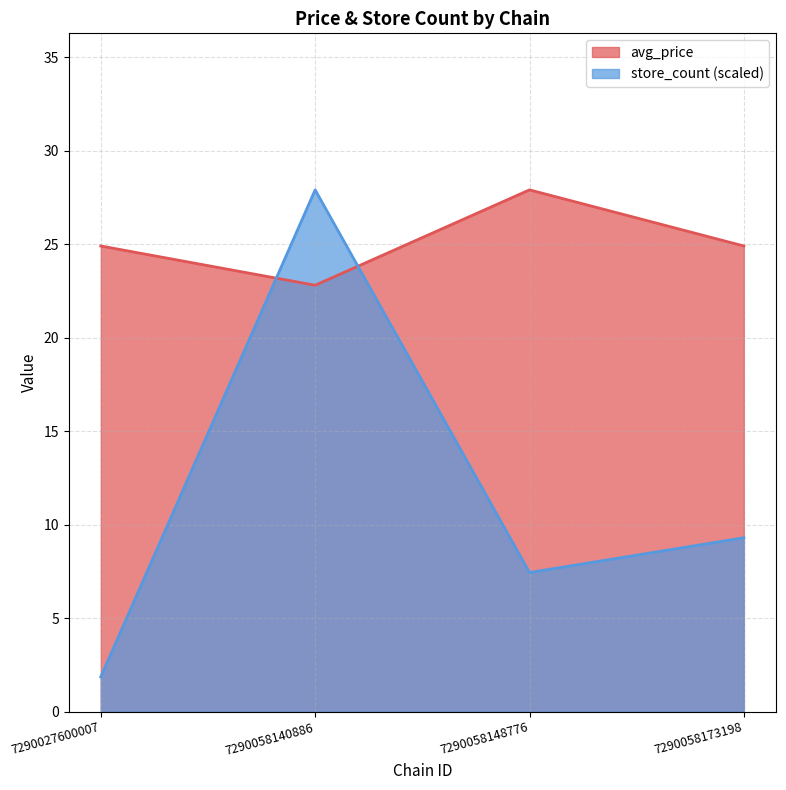

At how many categories does at least one series exceed 6?

4